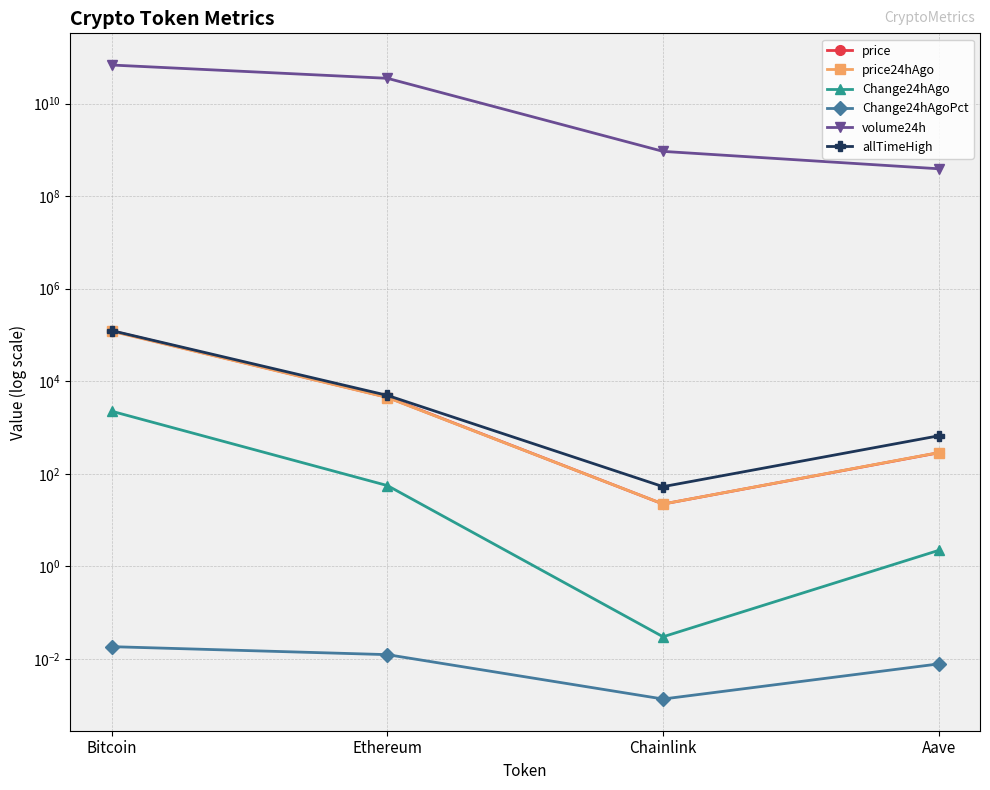

Reading left to right, extract all data points from this chart.

price: Bitcoin=122398.0	Ethereum=4505.7	Chainlink=22.1	Aave=284.4
price24hAgo: Bitcoin=120153.0	Ethereum=4450.1	Chainlink=22.2	Aave=286.6
Change24hAgo: Bitcoin=2245.0	Ethereum=55.6	Chainlink=0.0	Aave=2.2
Change24hAgoPct: Bitcoin=0.0	Ethereum=0.0	Chainlink=0.0	Aave=0.0
volume24h: Bitcoin=68287208611.0	Ethereum=35250926120.0	Chainlink=929345872.0	Aave=390971223.0
allTimeHigh: Bitcoin=124128.0	Ethereum=4946.1	Chainlink=52.7	Aave=661.7